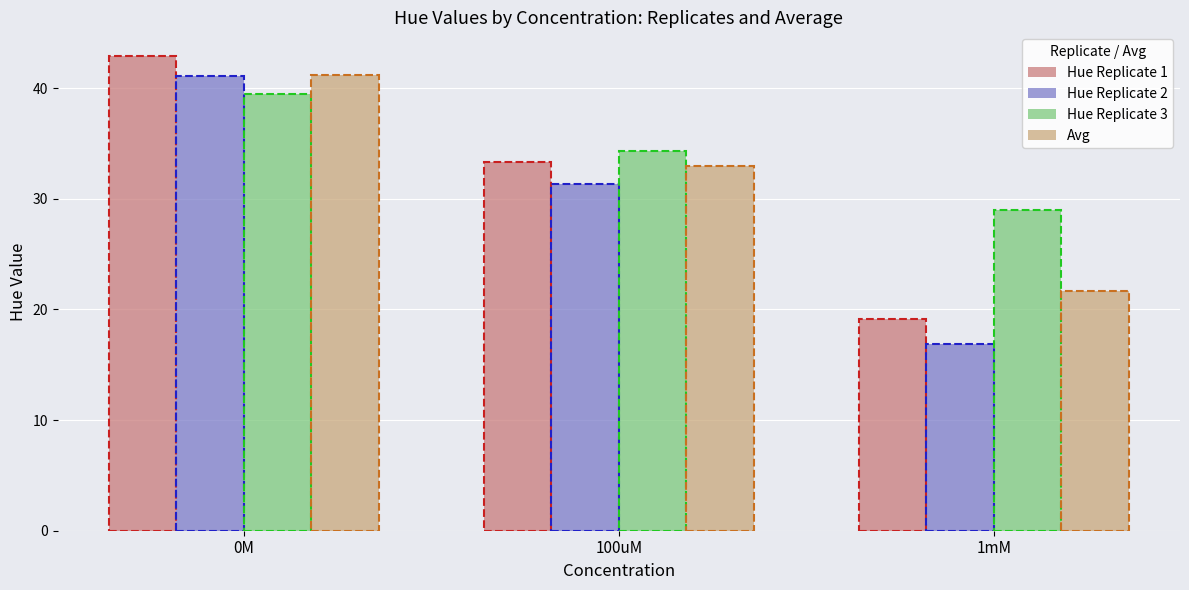

List the labels in order of Hue Replicate 1 value, largest first.

0M, 100uM, 1mM